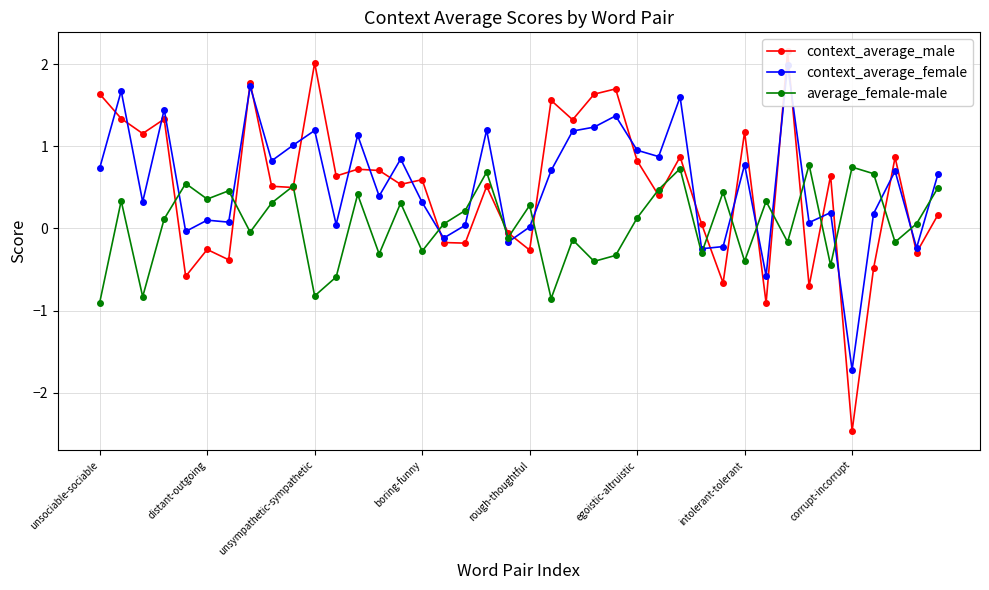

What is the sum of all context_average_female values?

22.3